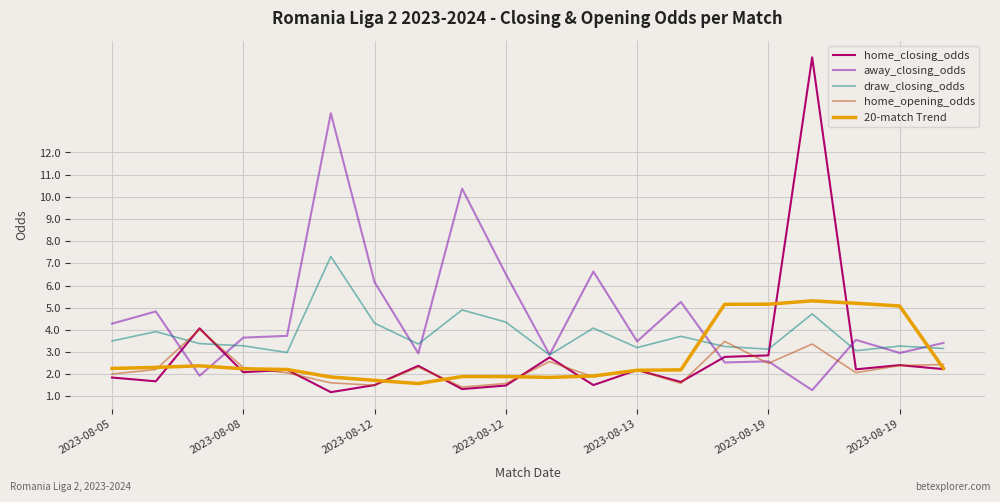

Which series has the widest spread of values?

home_closing_odds